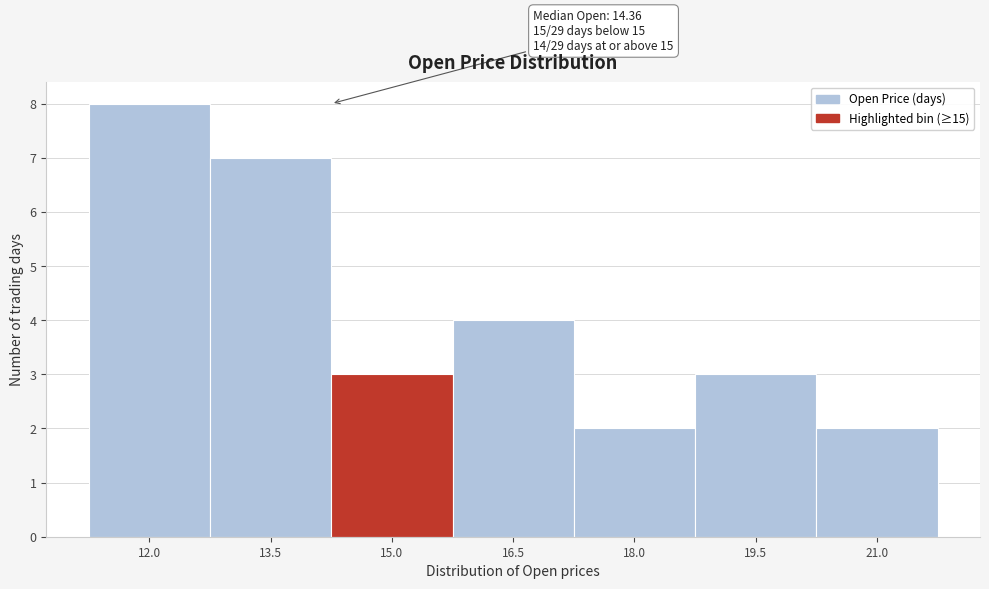

Reading left to right, extract all data points from this chart.

12.0=8	13.5=7	15.0=3	16.5=4	18.0=2	19.5=3	21.0=2